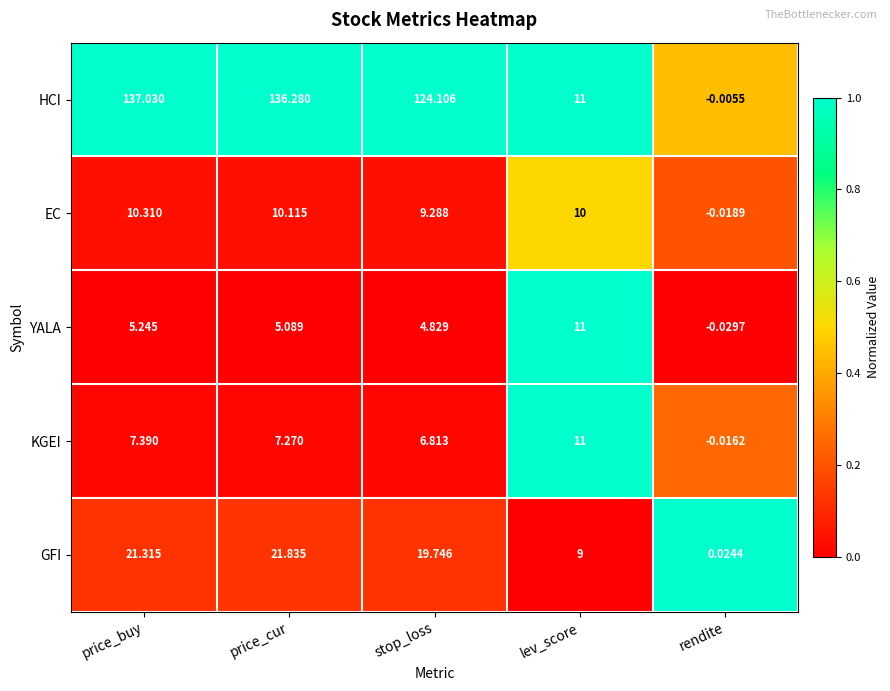

Which series has the largest total across all categories?

HCI